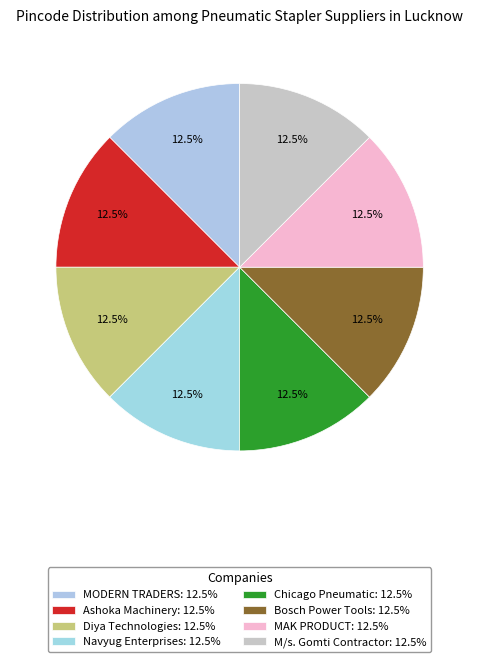

Is the sum of Diya Technologies and MAK PRODUCT greater than half?

No